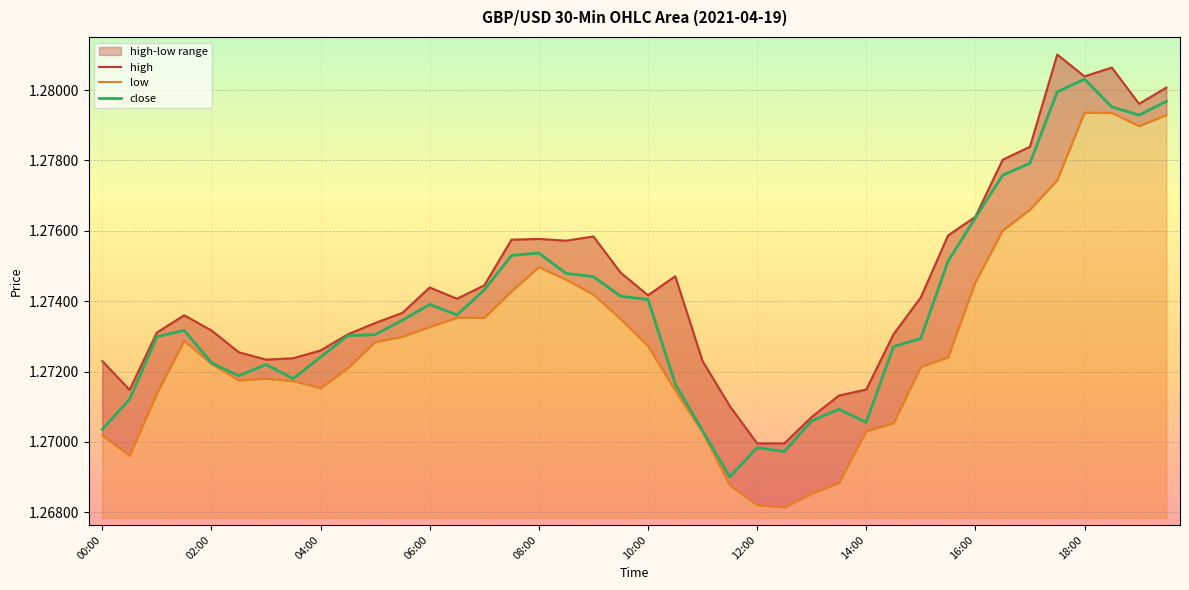

Is it true that close equals 2.2 at 08:00?

False